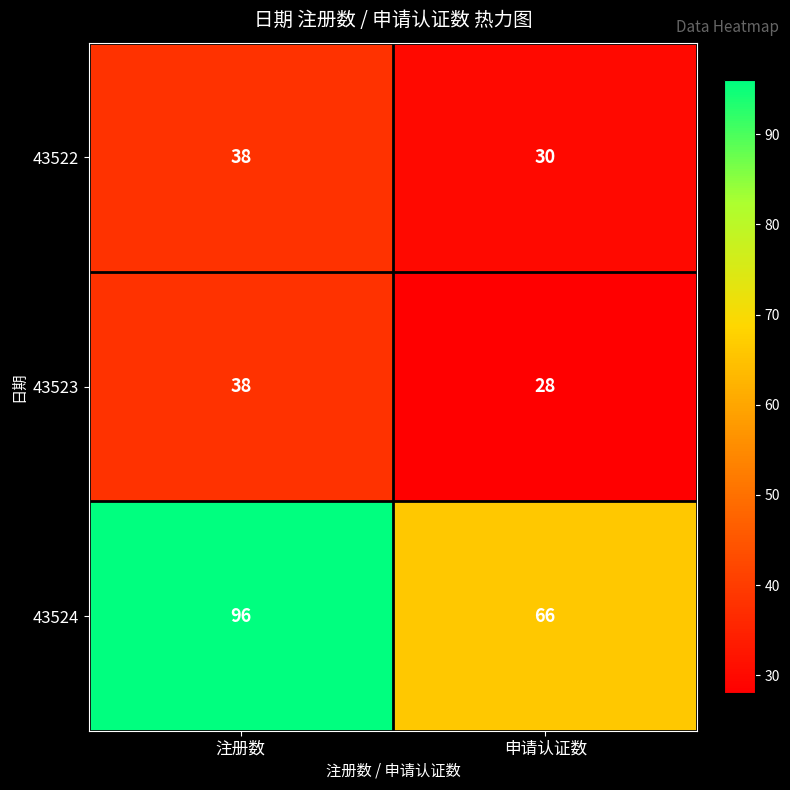

What is the highest value of the 43522 series?

38